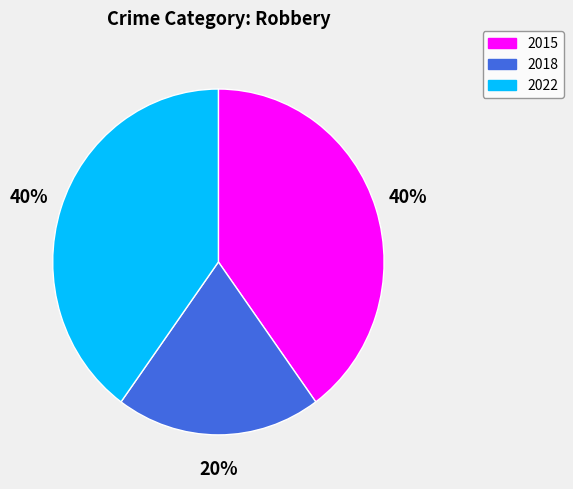

What is the smallest slice in the pie chart?

2018